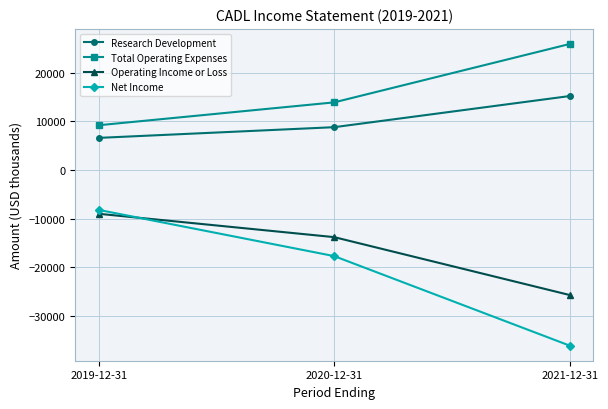

Reading right to left, what are all the values shown in this chart?

Research Development: 15200	8800	6600
Total Operating Expenses: 25900	13900	9200
Operating Income or Loss: -25700	-13800	-9000
Net Income: -36100	-17700	-8200